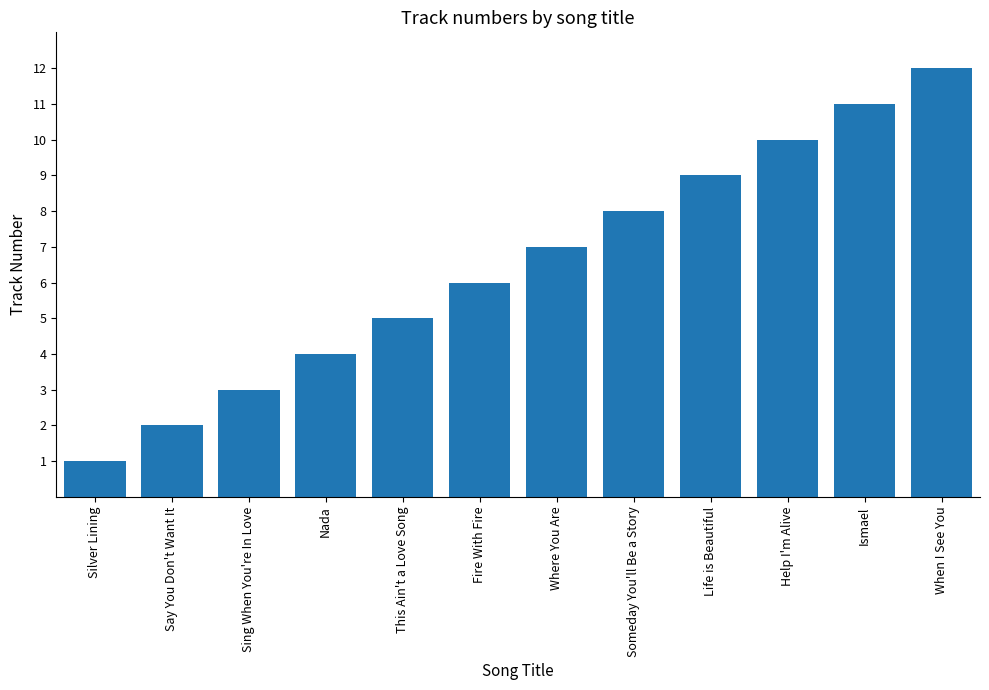

Rank the categories by value from highest to lowest.

When I See You, Ismael, Help I'm Alive, Life is Beautiful, Someday You'll Be a Story, Where You Are, Fire With Fire, This Ain't a Love Song, Nada, Sing When You're In Love, Say You Don't Want It, Silver Lining